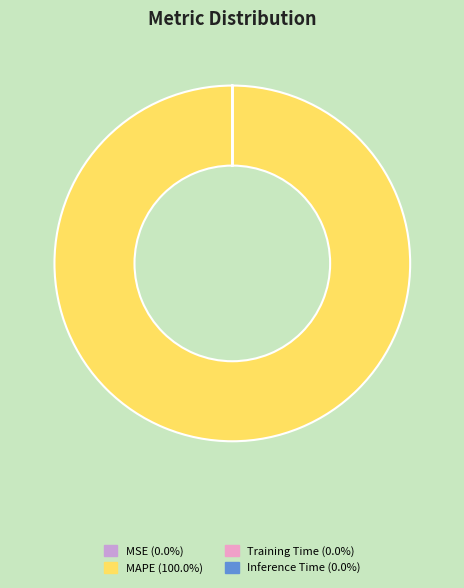

Which slice is the largest?

MAPE